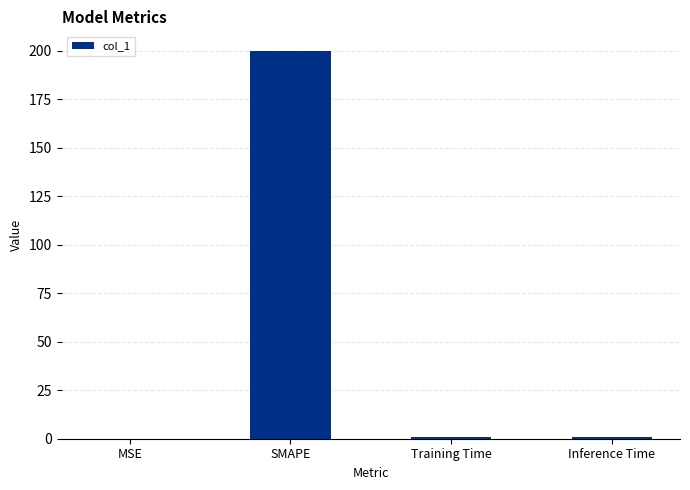

Are the bars grouped side by side (vs. stacked)?

No